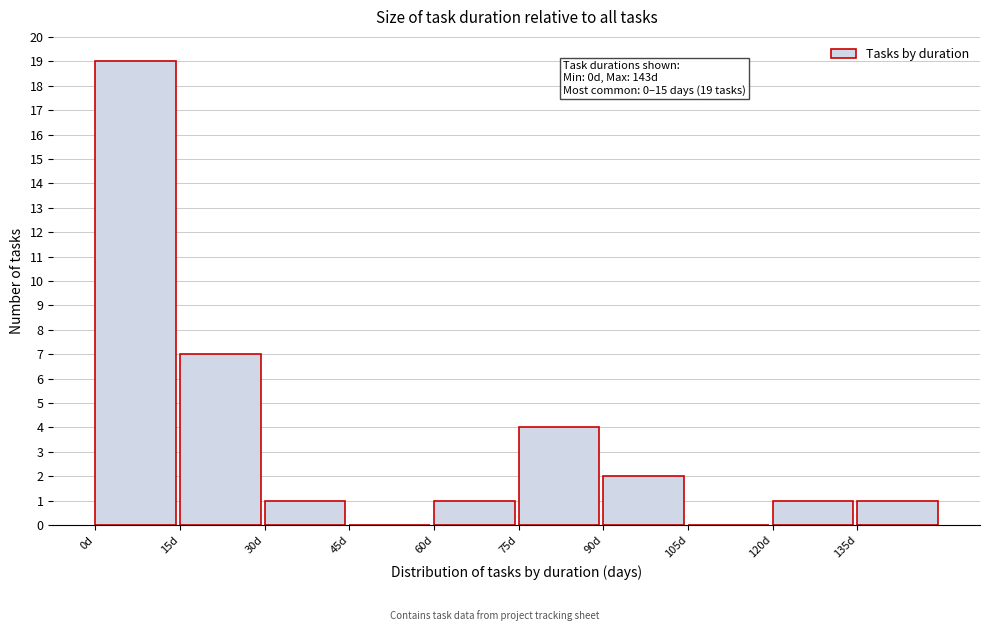

Which range on the x-axis has the tallest bar?

0 to 15